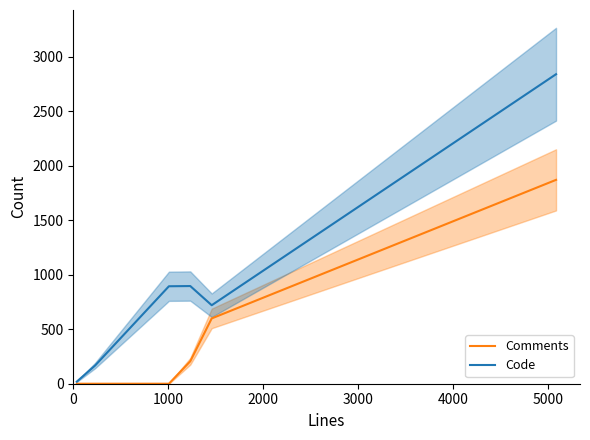

What is the highest value of the Code series?

2839